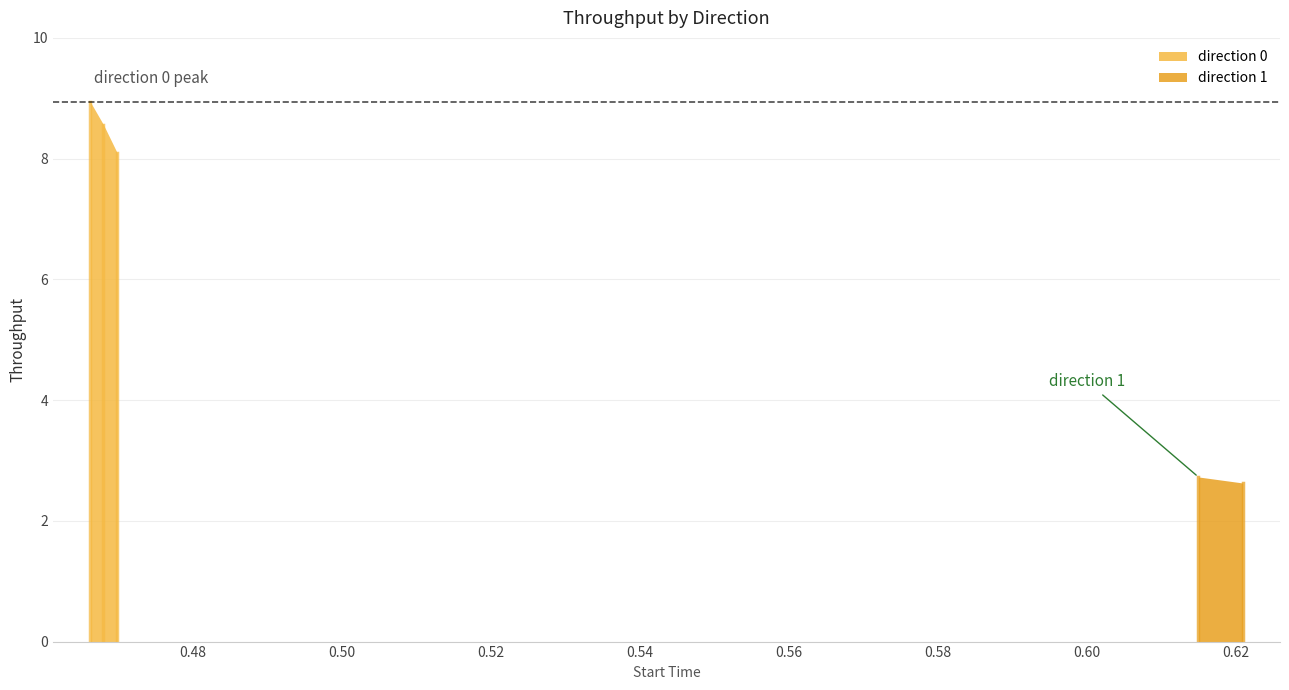

What is the difference between the maximum and minimum values?

6.3